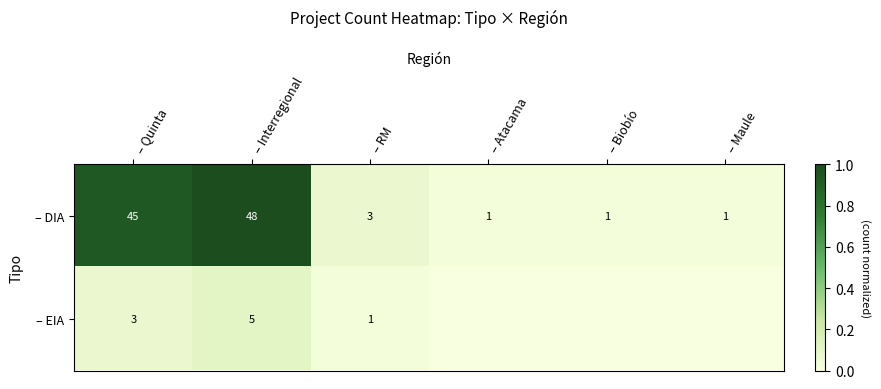

The – EIA series shows 0.0 at – Quinta. True or false?

False